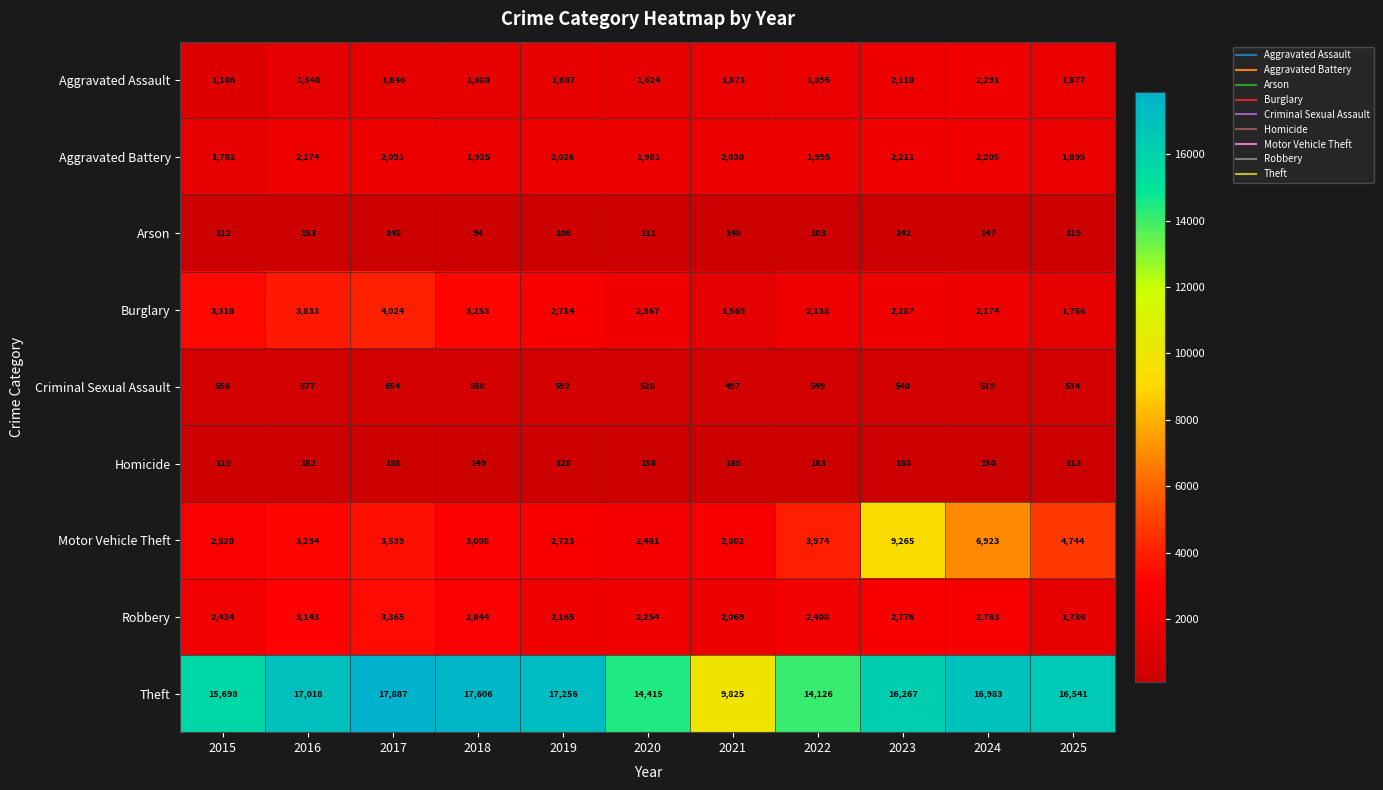

Which series has the largest range (max minus min)?

Theft